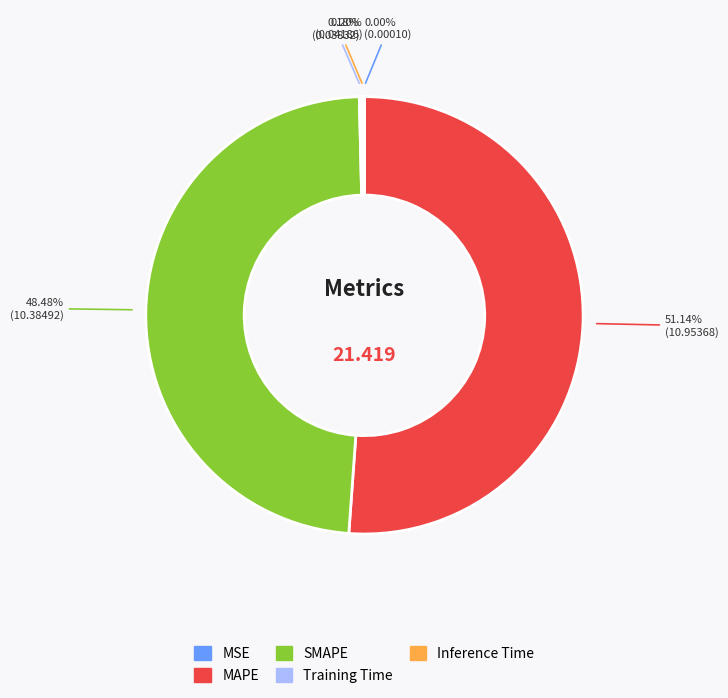

What is the majority slice?

MAPE